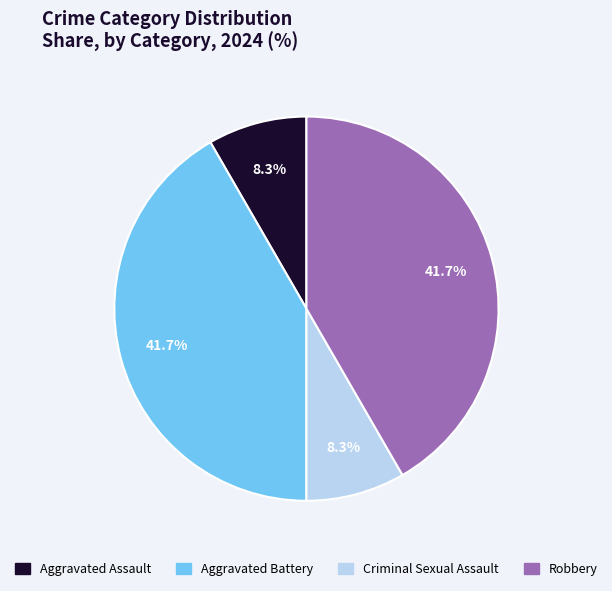

What percentage is NOT represented by Aggravated Battery?

58.3%